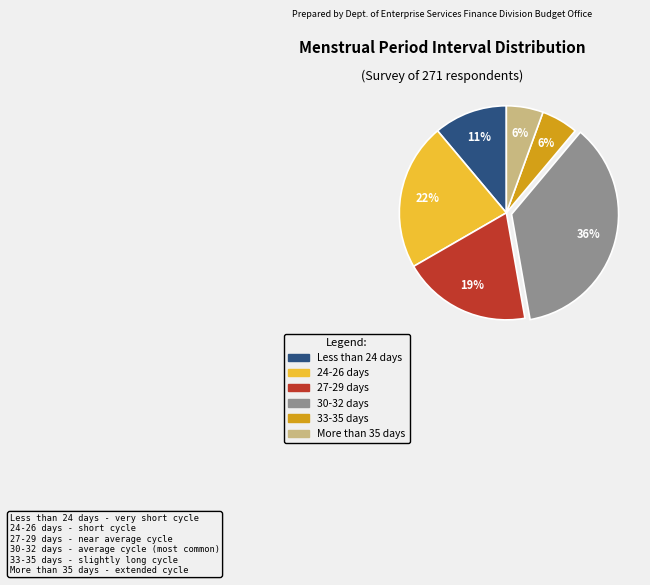

Do 30-32 days and 27-29 days together represent more than half of the pie?

Yes